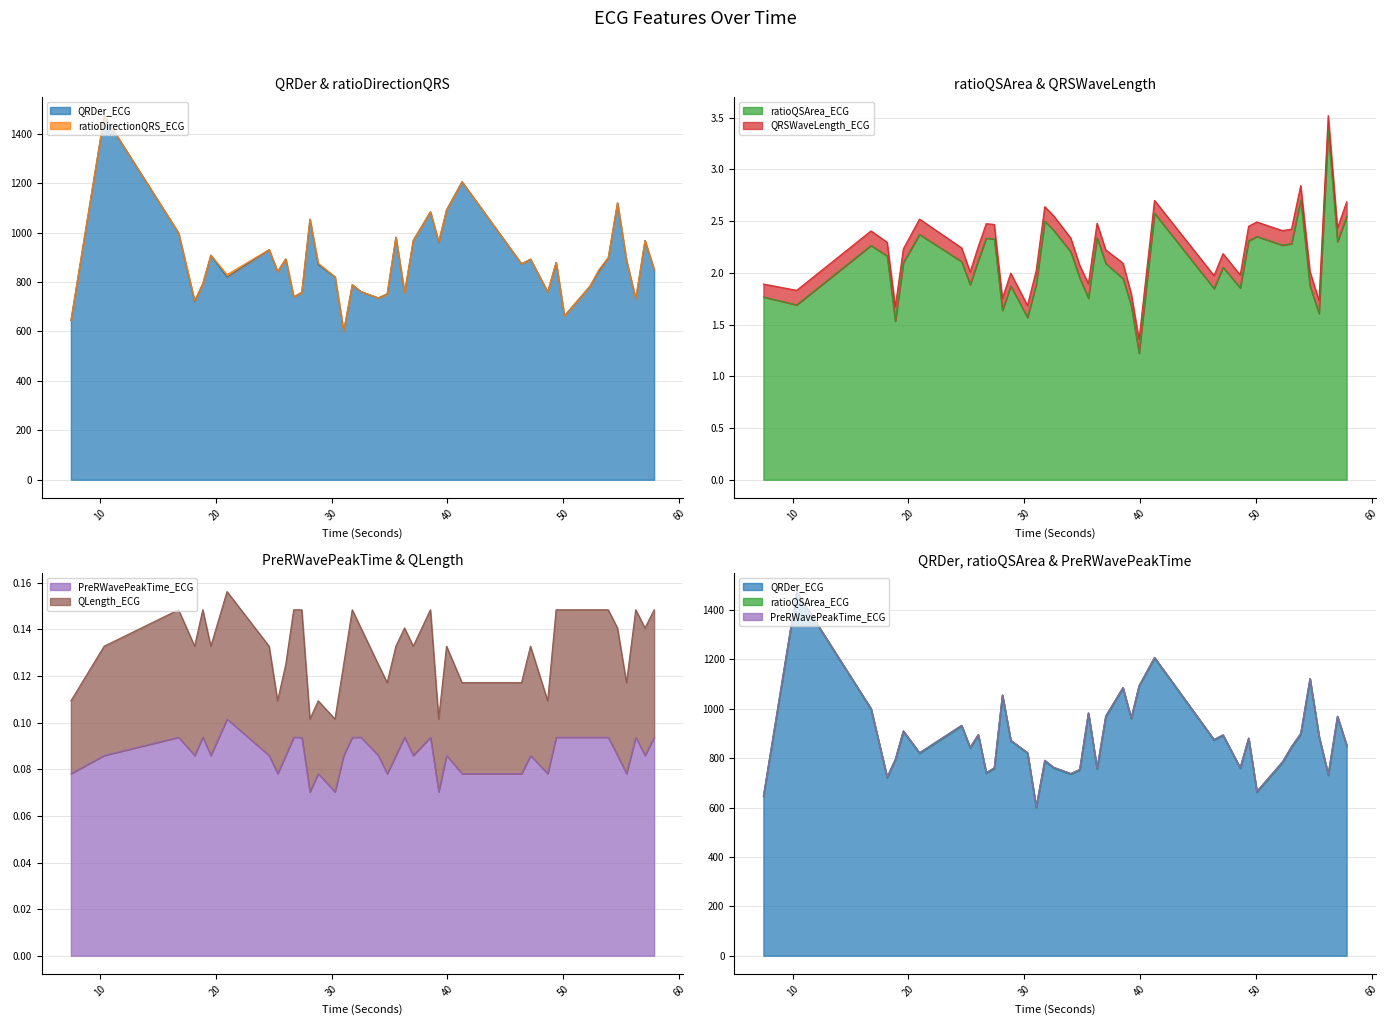

True or false: ratioQSArea_ECG and PreRWavePeakTime_ECG intersect in this chart.

False